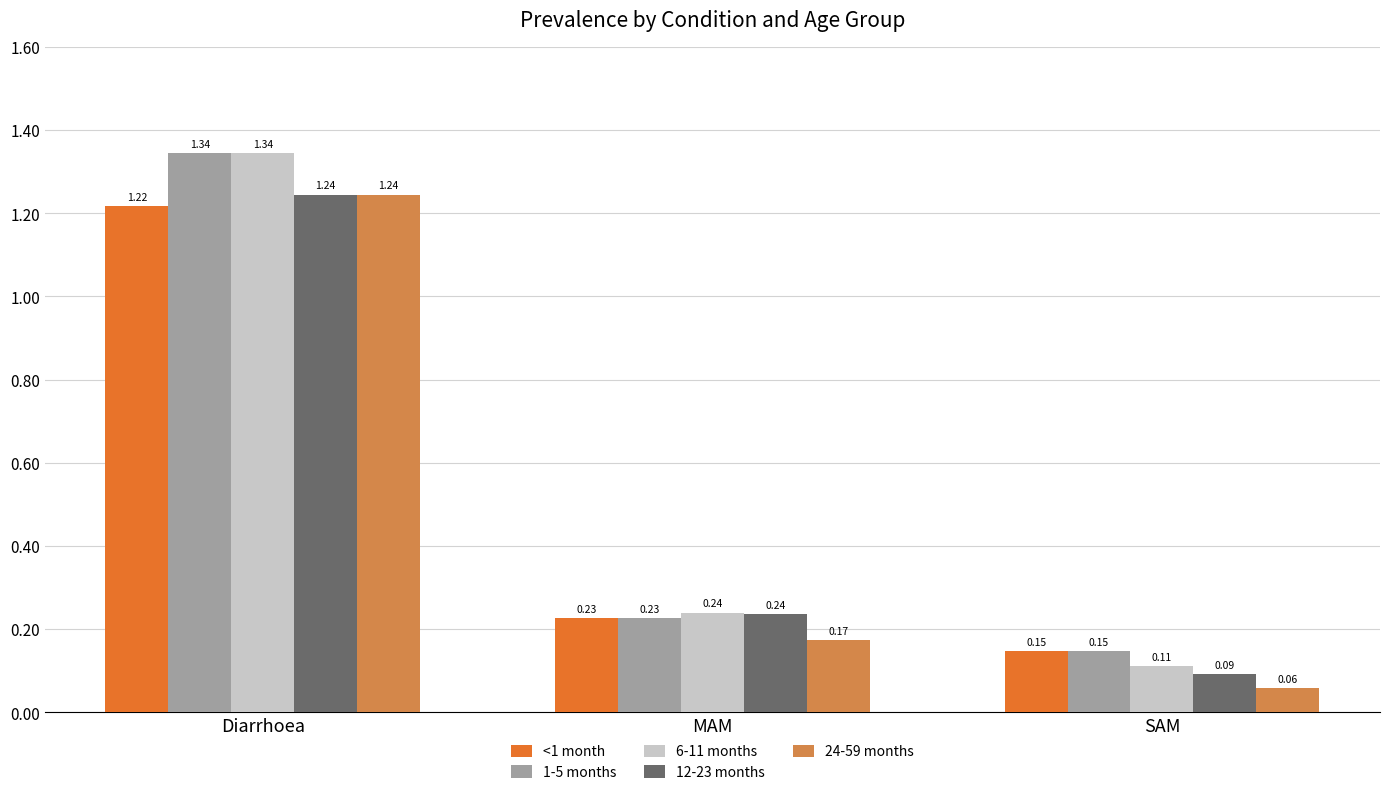

Which series changed the most between Diarrhoea and SAM?

6-11 months